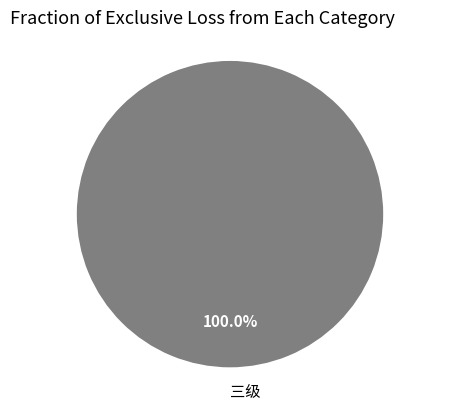

Which slice represents more than half of the pie?

三级